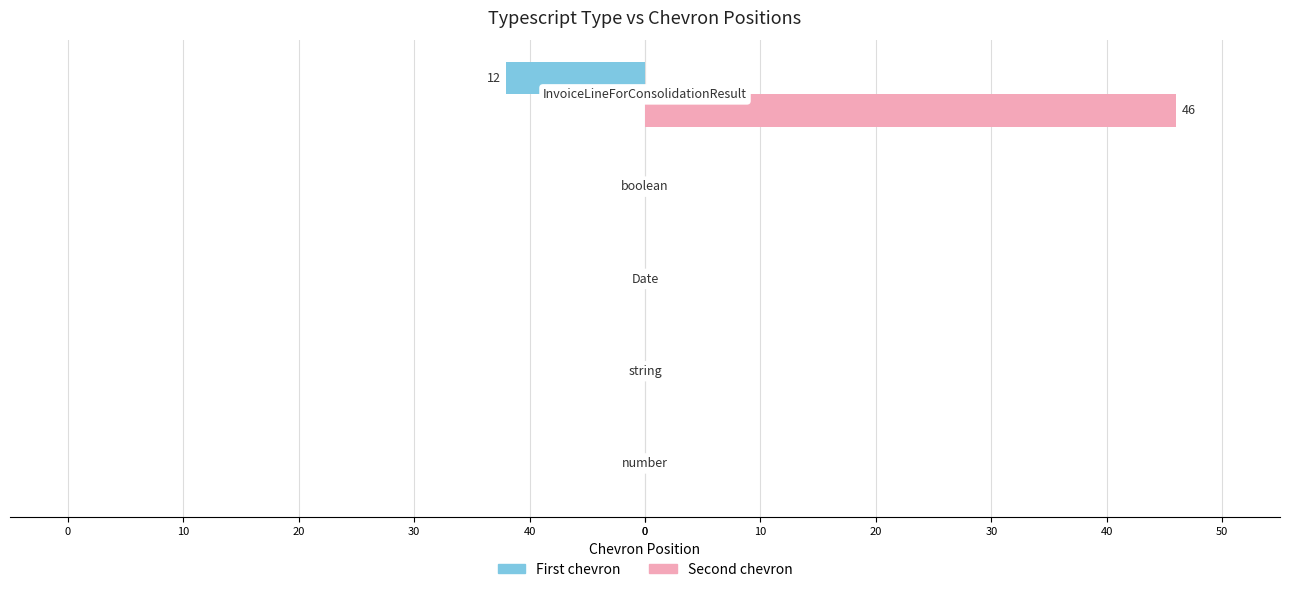

What position from the right is 20?

2